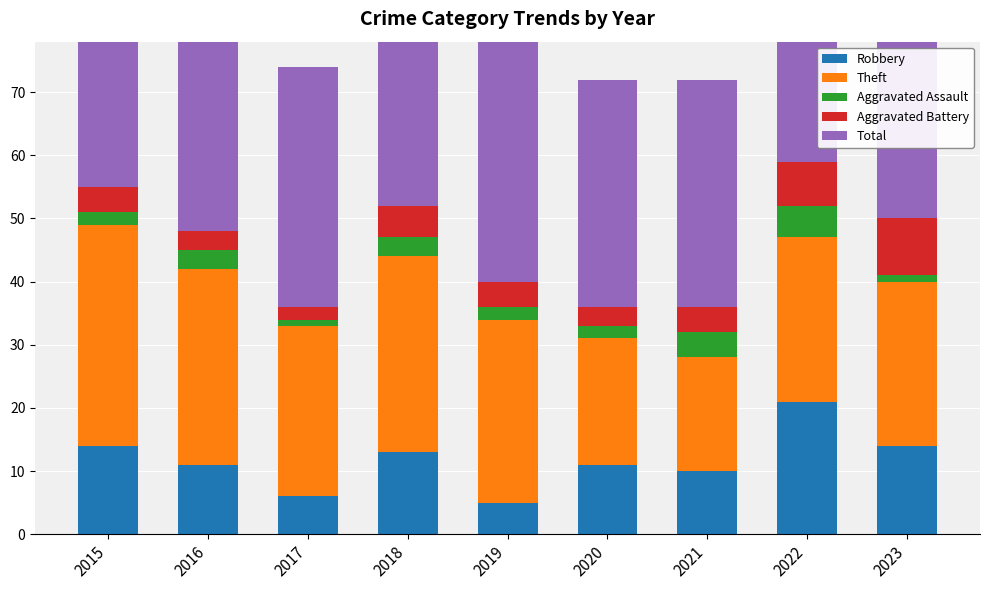

What is the sum of all Theft values?

243